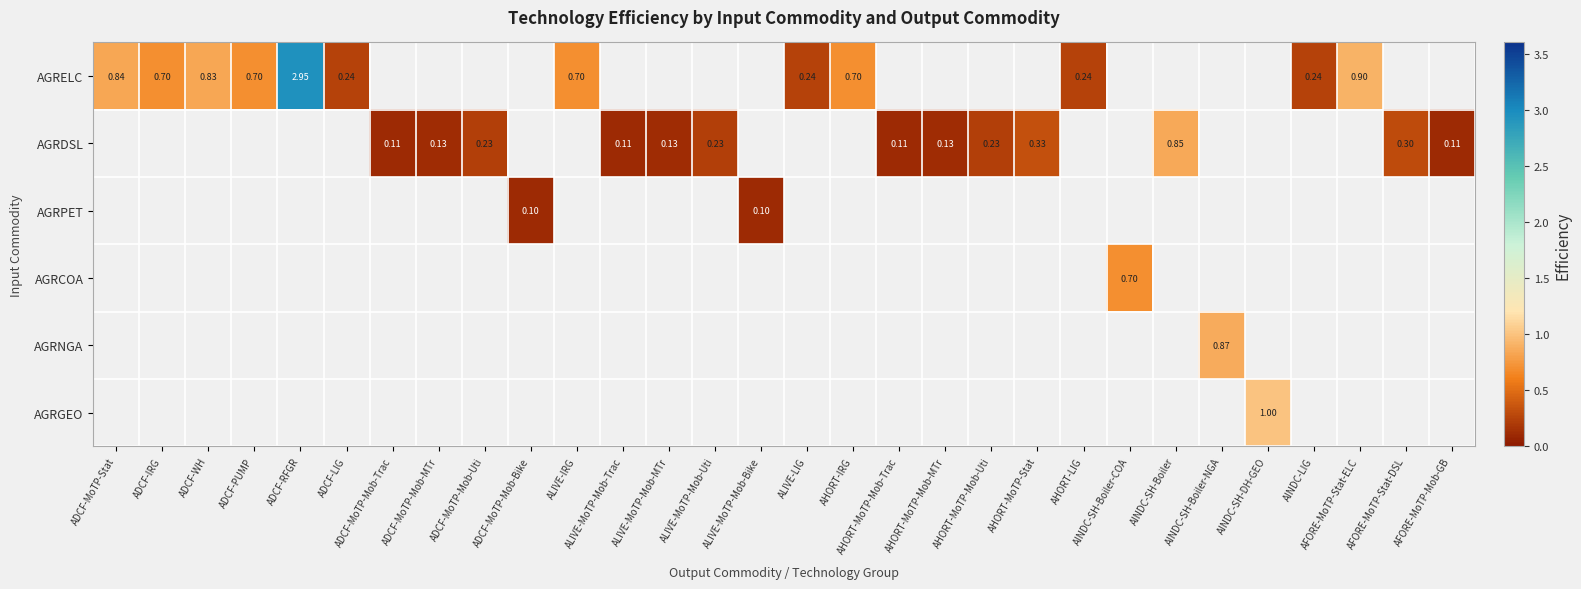

What is the minimum value shown in the chart?

0.1